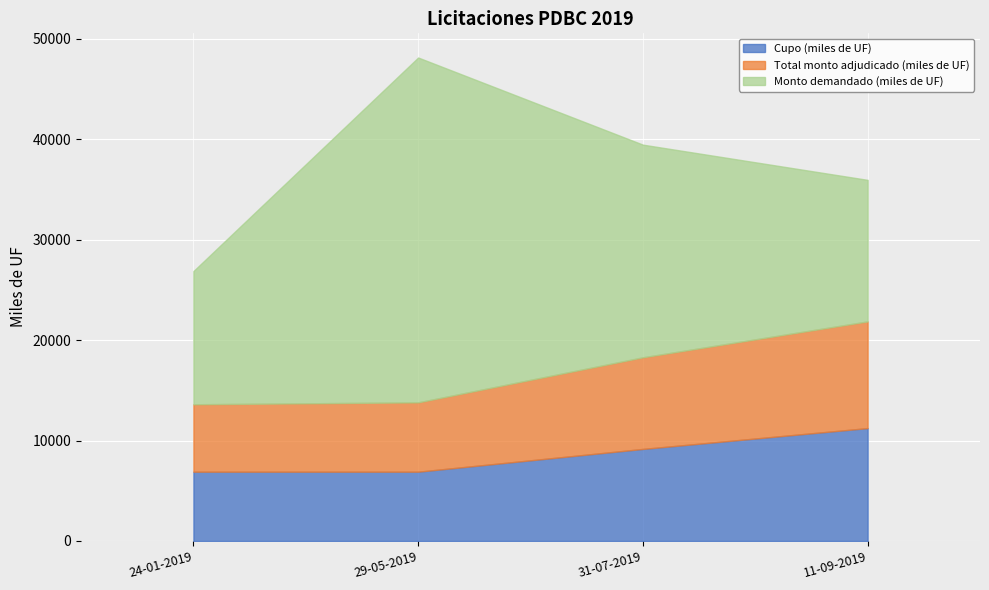

What is the label of the 2nd point from the right?

31-07-2019